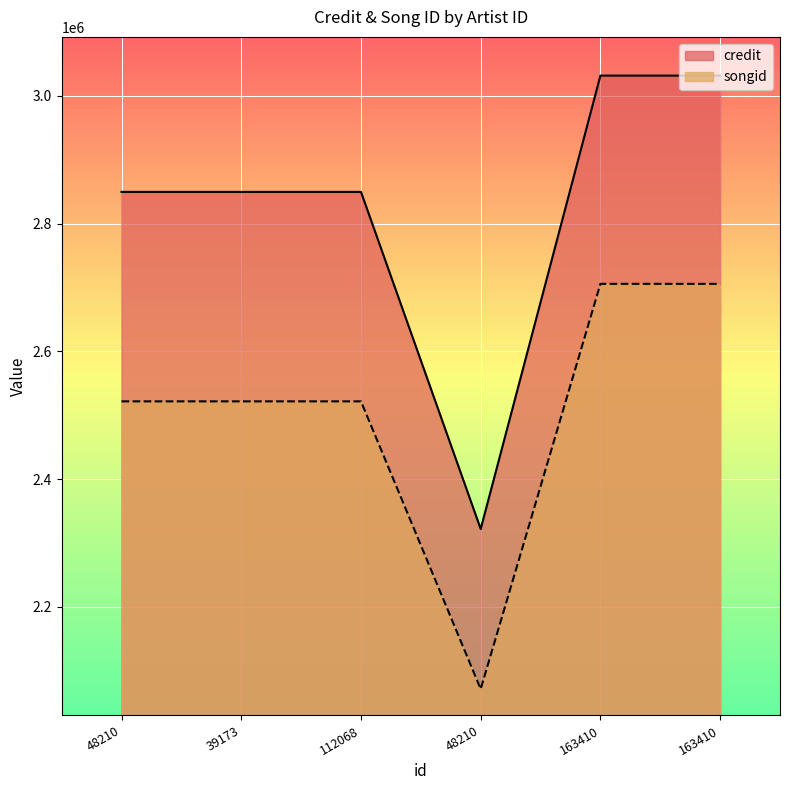

What is the difference between the maximum and minimum values in the credit series?

709974